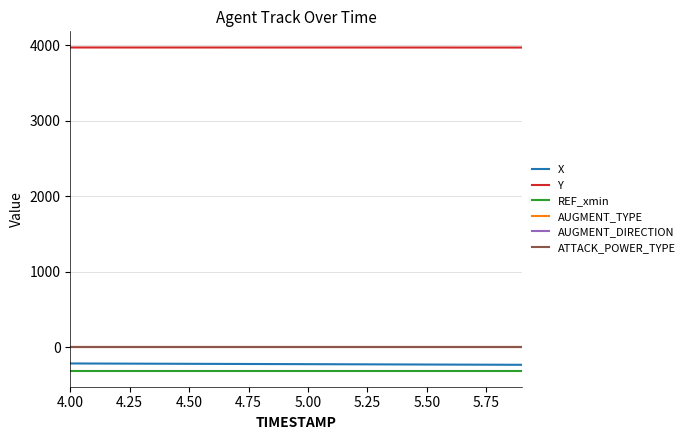

What is the minimum value for Y?

3969.8